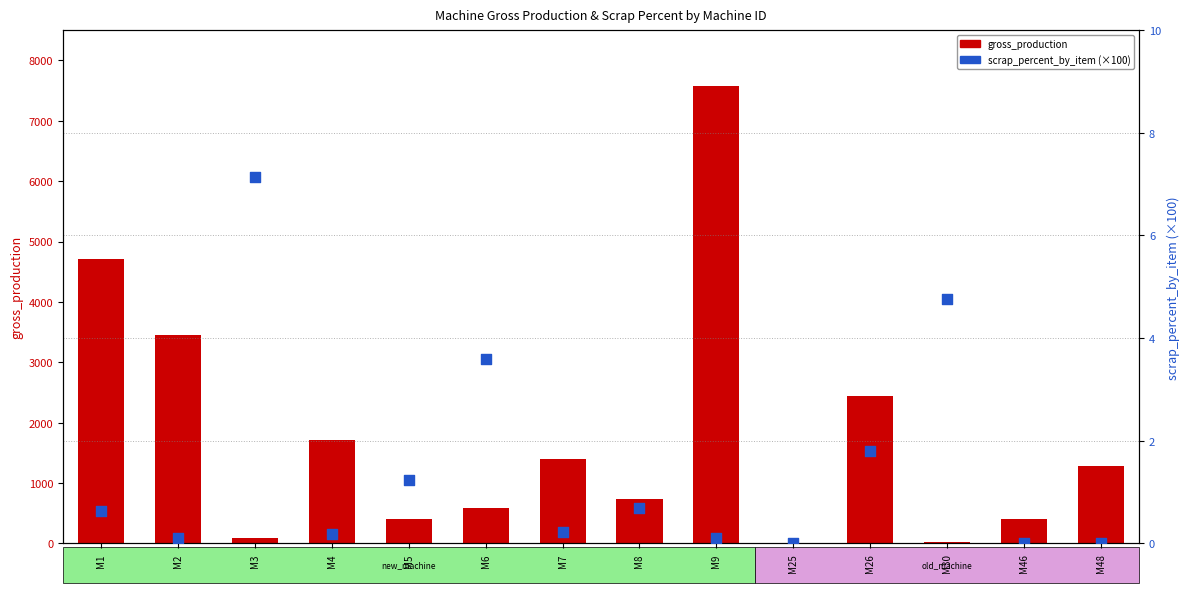

Which series reaches the maximum Y coordinate?

gross_production